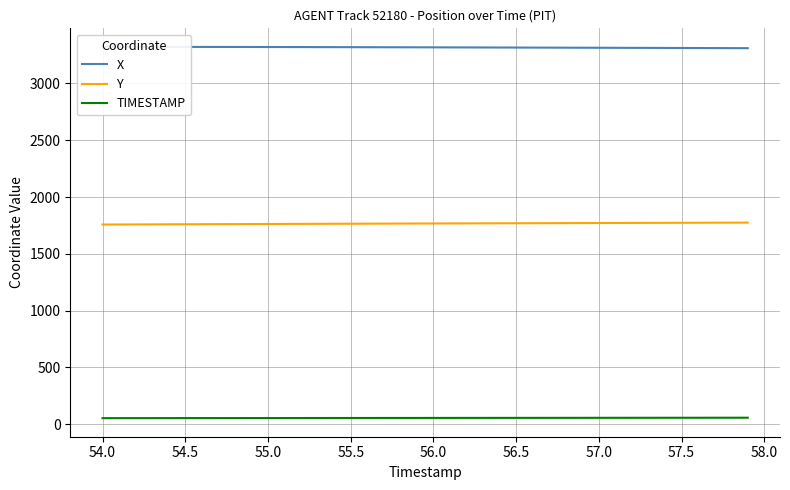

Reading left to right, transcribe all the data shown in this chart.

X: 3320.8	3320.8	3320.8	3320.8	3320.7	3320.6	3320.5	3320.4	3320.2	3320.0	3319.8	3319.6	3319.3	3319.0	3318.7	3318.4	3318.1	3317.8	3317.5	3317.2	3316.8	3316.5	3316.1	3315.8	3315.4	3315.0	3314.7	3314.3	3313.9	3313.6	3313.2	3312.8	3312.4	3312.0	3311.6	3311.2	3310.8	3310.4	3310.0	3309.5
Y: 1757.8	1758.2	1758.7	1759.2	1759.7	1760.2	1760.7	1761.2	1761.6	1762.1	1762.6	1763.1	1763.5	1764.0	1764.5	1764.9	1765.4	1765.8	1766.2	1766.7	1767.1	1767.5	1767.9	1768.3	1768.7	1769.1	1769.5	1769.9	1770.3	1770.7	1771.1	1771.5	1771.9	1772.3	1772.7	1773.1	1773.5	1773.9	1774.3	1774.7
TIMESTAMP: 54.0	54.1	54.2	54.3	54.4	54.5	54.6	54.7	54.8	54.9	55.0	55.1	55.2	55.3	55.4	55.5	55.6	55.7	55.8	55.9	56.0	56.1	56.2	56.3	56.4	56.5	56.6	56.7	56.8	56.9	57.0	57.1	57.2	57.3	57.4	57.5	57.6	57.7	57.8	57.9